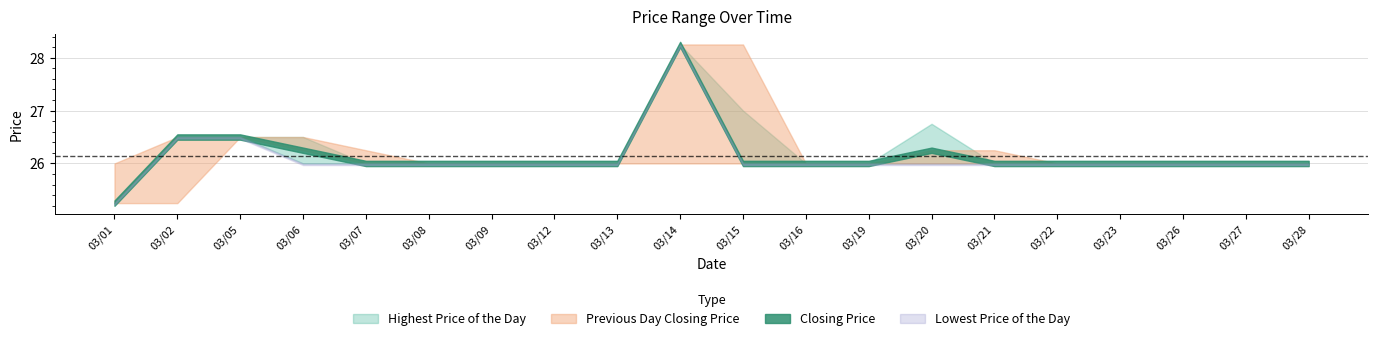

Which series has the largest range (max minus min)?

Highest Price of the Day